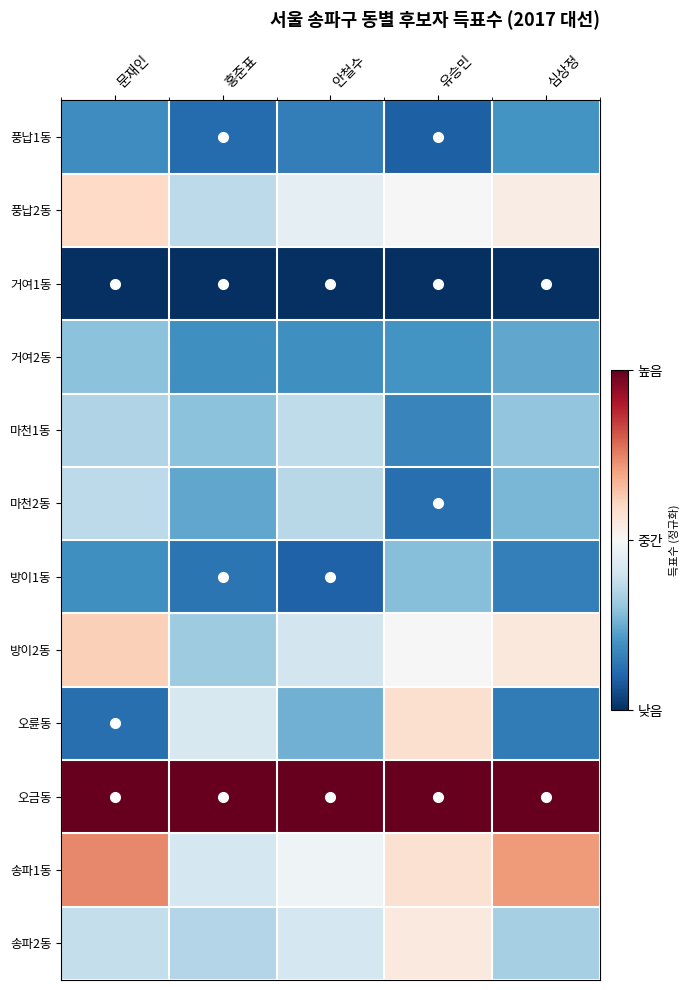

Reading left to right, extract all data points from this chart.

풍납1동: 문재인=0.2	홍준표=0.1	안철수=0.2	유승민=0.1	심상정=0.2
풍납2동: 문재인=0.6	홍준표=0.4	안철수=0.4	유승민=0.5	심상정=0.5
거여1동: 문재인=0.0	홍준표=0.0	안철수=0.0	유승민=0.0	심상정=0.0
거여2동: 문재인=0.3	홍준표=0.2	안철수=0.2	유승민=0.2	심상정=0.2
마천1동: 문재인=0.3	홍준표=0.3	안철수=0.4	유승민=0.2	심상정=0.3
마천2동: 문재인=0.4	홍준표=0.2	안철수=0.4	유승민=0.1	심상정=0.3
방이1동: 문재인=0.2	홍준표=0.1	안철수=0.1	유승민=0.3	심상정=0.2
방이2동: 문재인=0.6	홍준표=0.3	안철수=0.4	유승민=0.5	심상정=0.6
오륜동: 문재인=0.1	홍준표=0.4	안철수=0.3	유승민=0.6	심상정=0.2
오금동: 문재인=1.0	홍준표=1.0	안철수=1.0	유승민=1.0	심상정=1.0
송파1동: 문재인=0.7	홍준표=0.4	안철수=0.5	유승민=0.6	심상정=0.7
송파2동: 문재인=0.4	홍준표=0.4	안철수=0.4	유승민=0.5	심상정=0.3